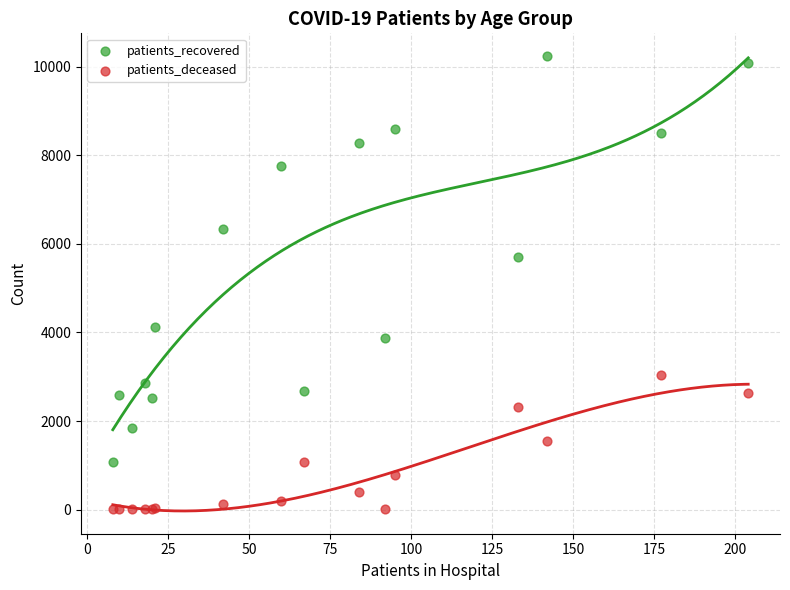

Which series has the widest spread of Y values?

patients_recovered